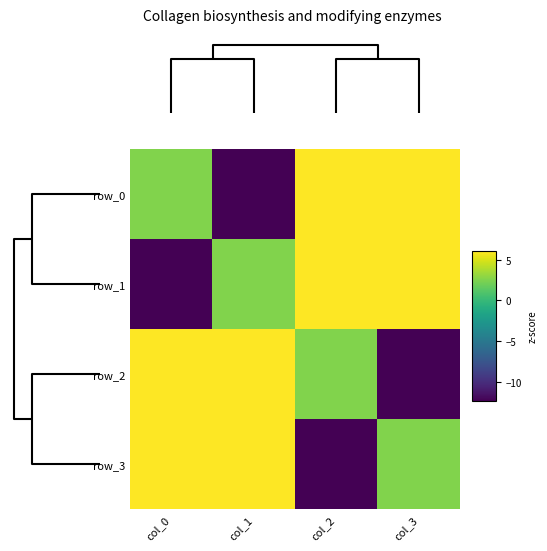

At which label does row_0 reach its minimum?

col_1